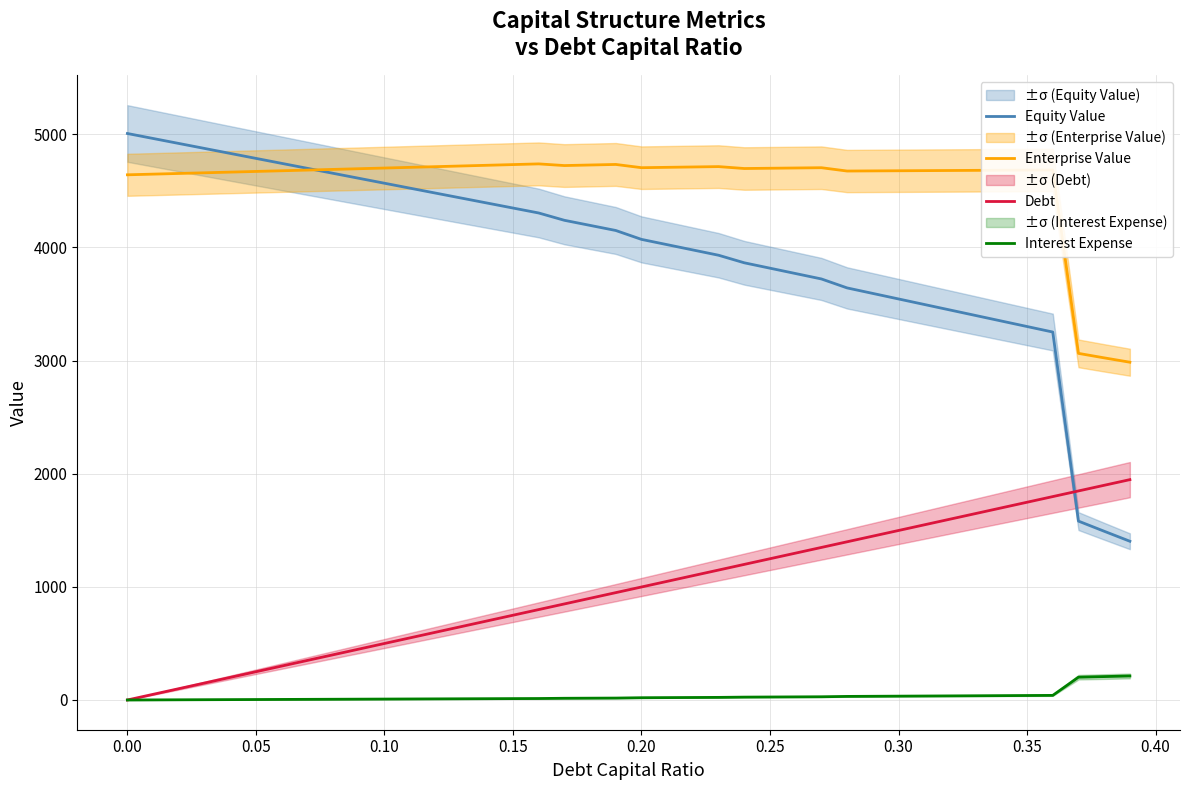

What is the sum of all Enterprise Value values?

182751.1